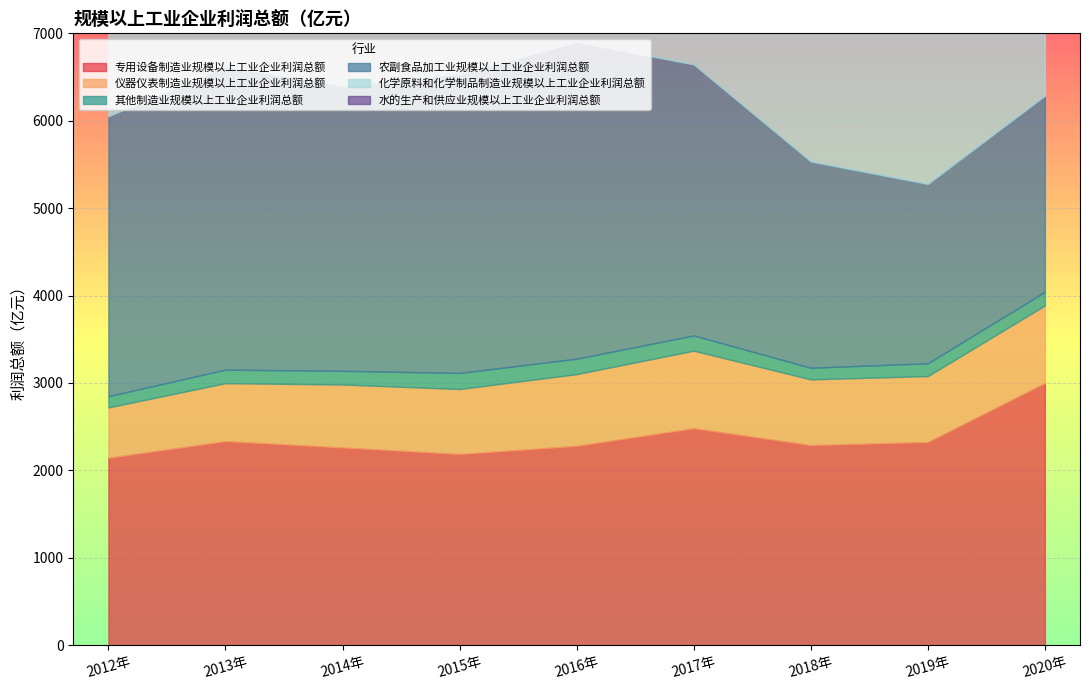

What is the smallest value displayed?

72.6